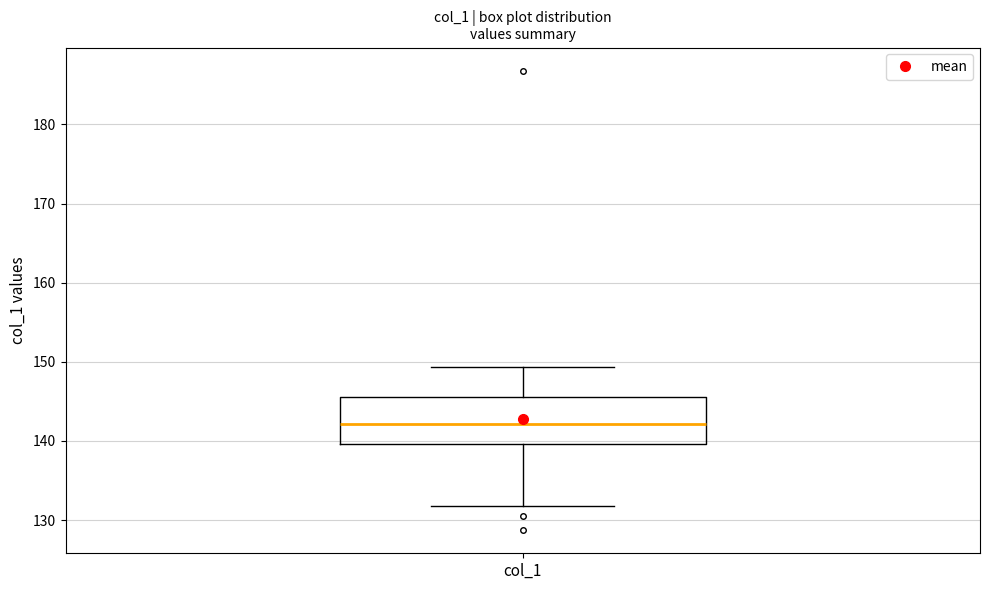

Transcribe this box plot: give where the median line is, the range the box spans, and where the two whiskers end, as read against the y-axis. The values are not printed on the chart, so give them approximately, as read against the axis.

median 142, box 140 to 145, whiskers 132 to 149